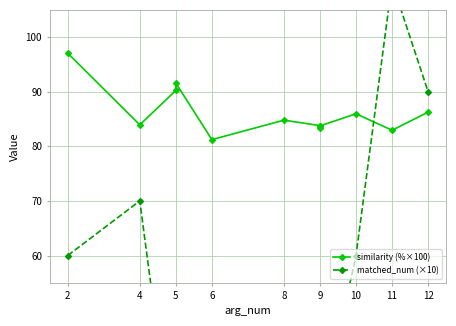

The matched_num (×10) series shows 33.3 at 5. True or false?

False